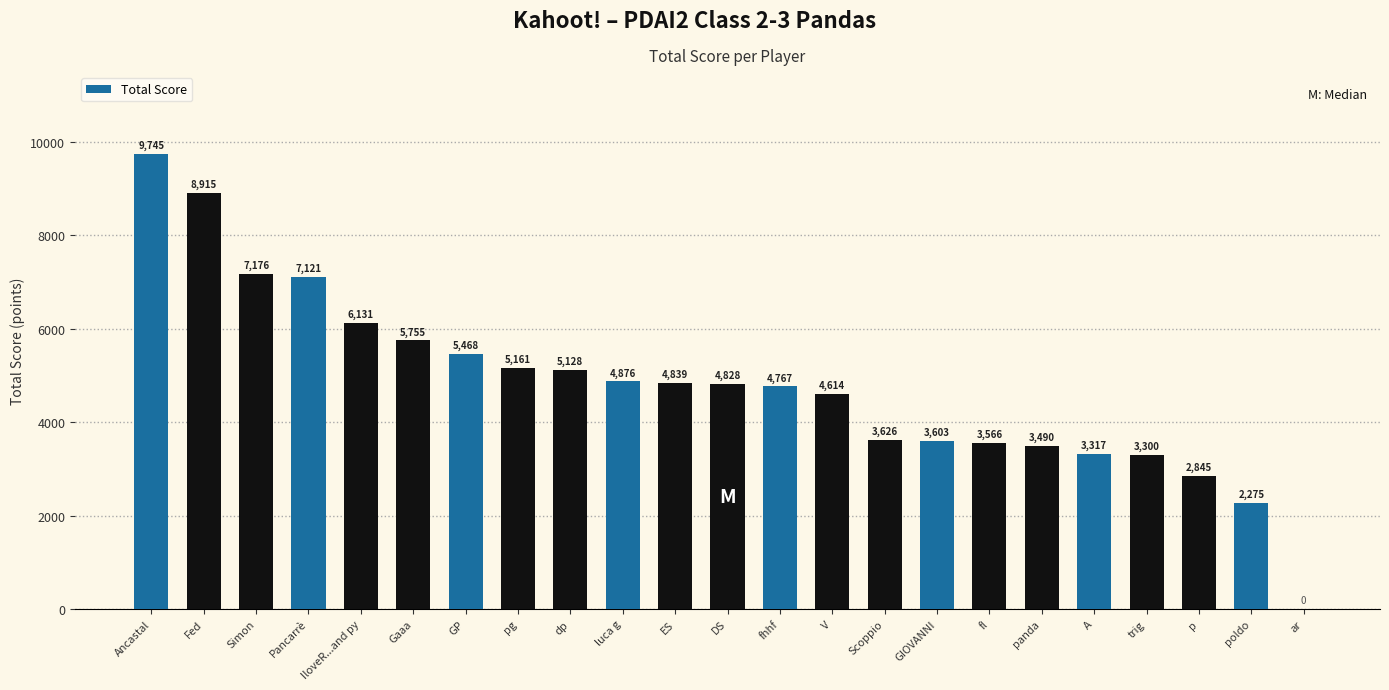

Count the number of categories in the chart.

23